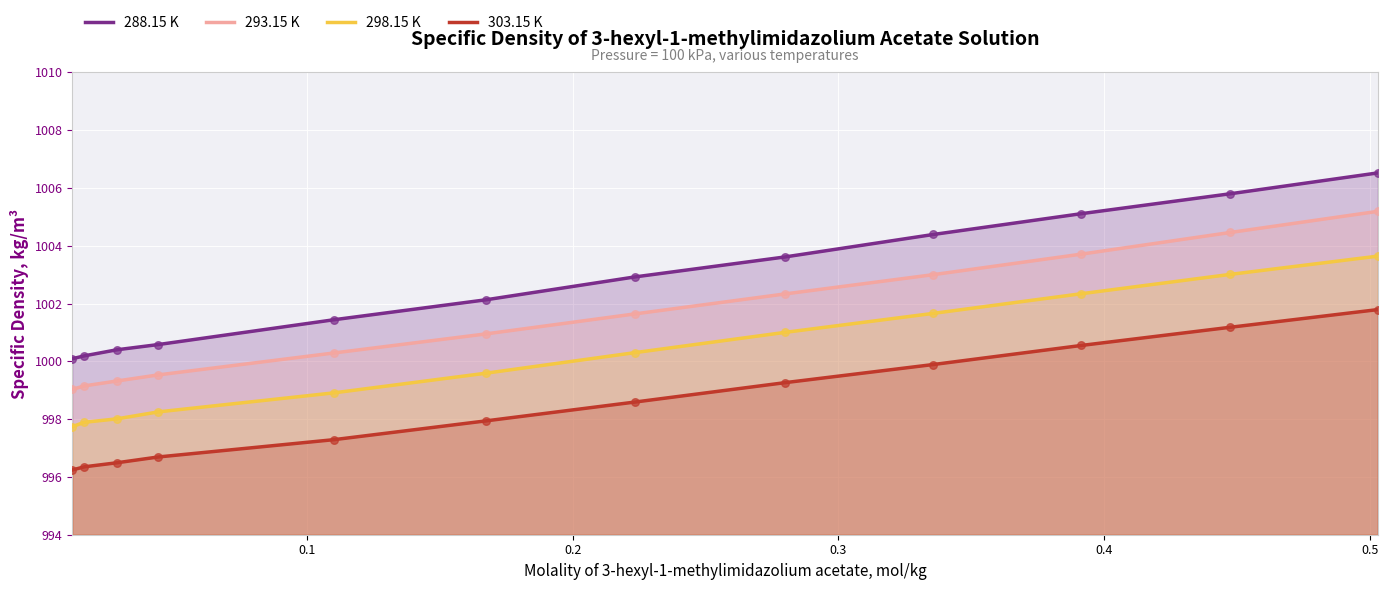

True or false: 293.15 K and 288.15 K intersect in this chart.

False